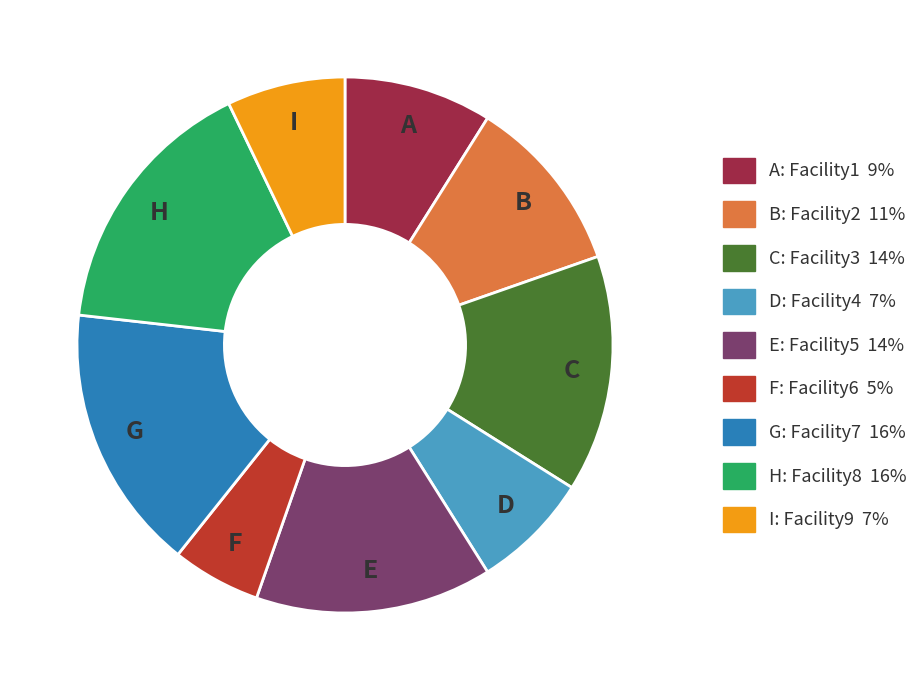

Is there a majority slice in this chart?

No